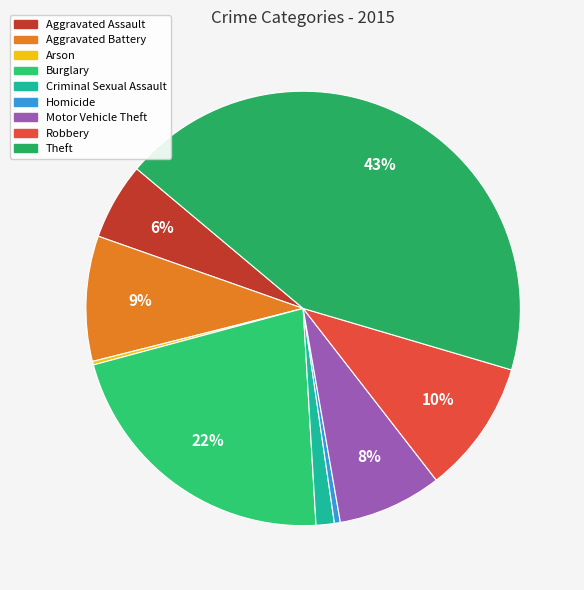

What is the change in value from Aggravated Assault to Arson?

-185